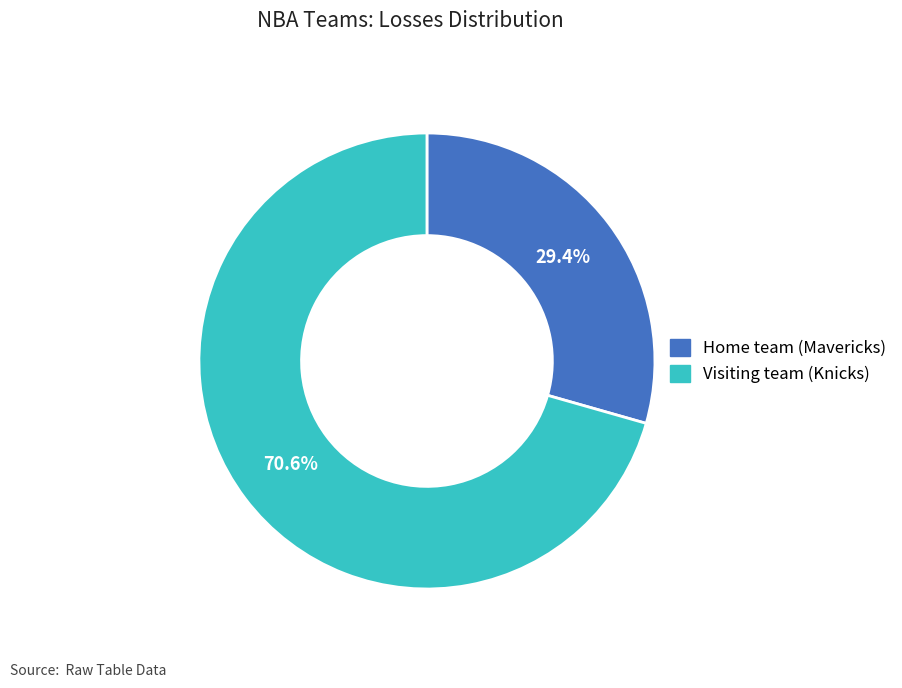

True or false: Home team (Mavericks) accounts for 42% of the total.

False